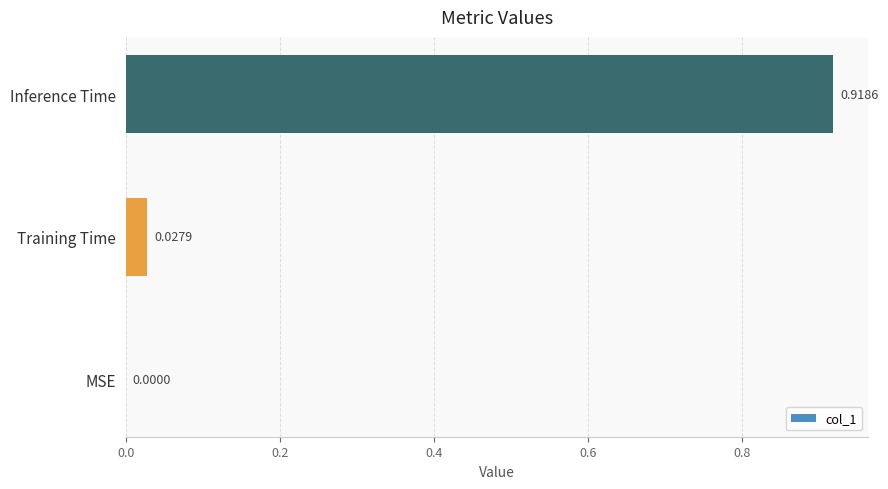

Between MSE and Training Time, which is larger?

Training Time